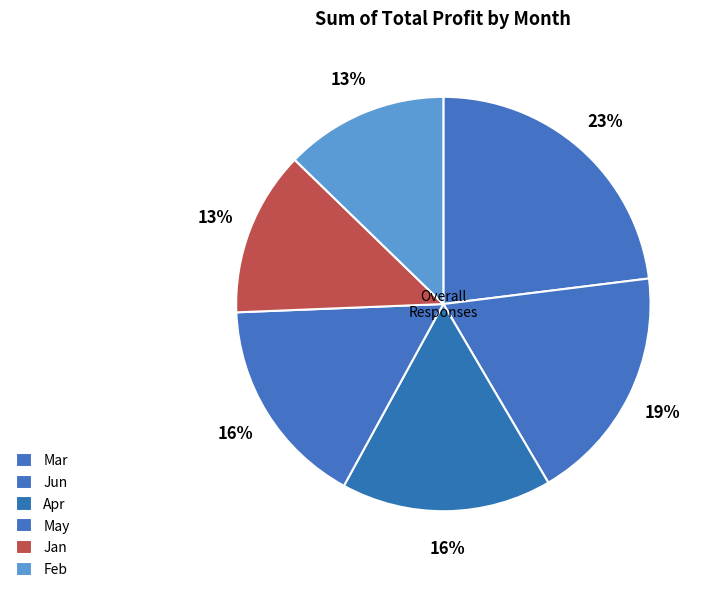

Does Mar represent more than half of the total?

No